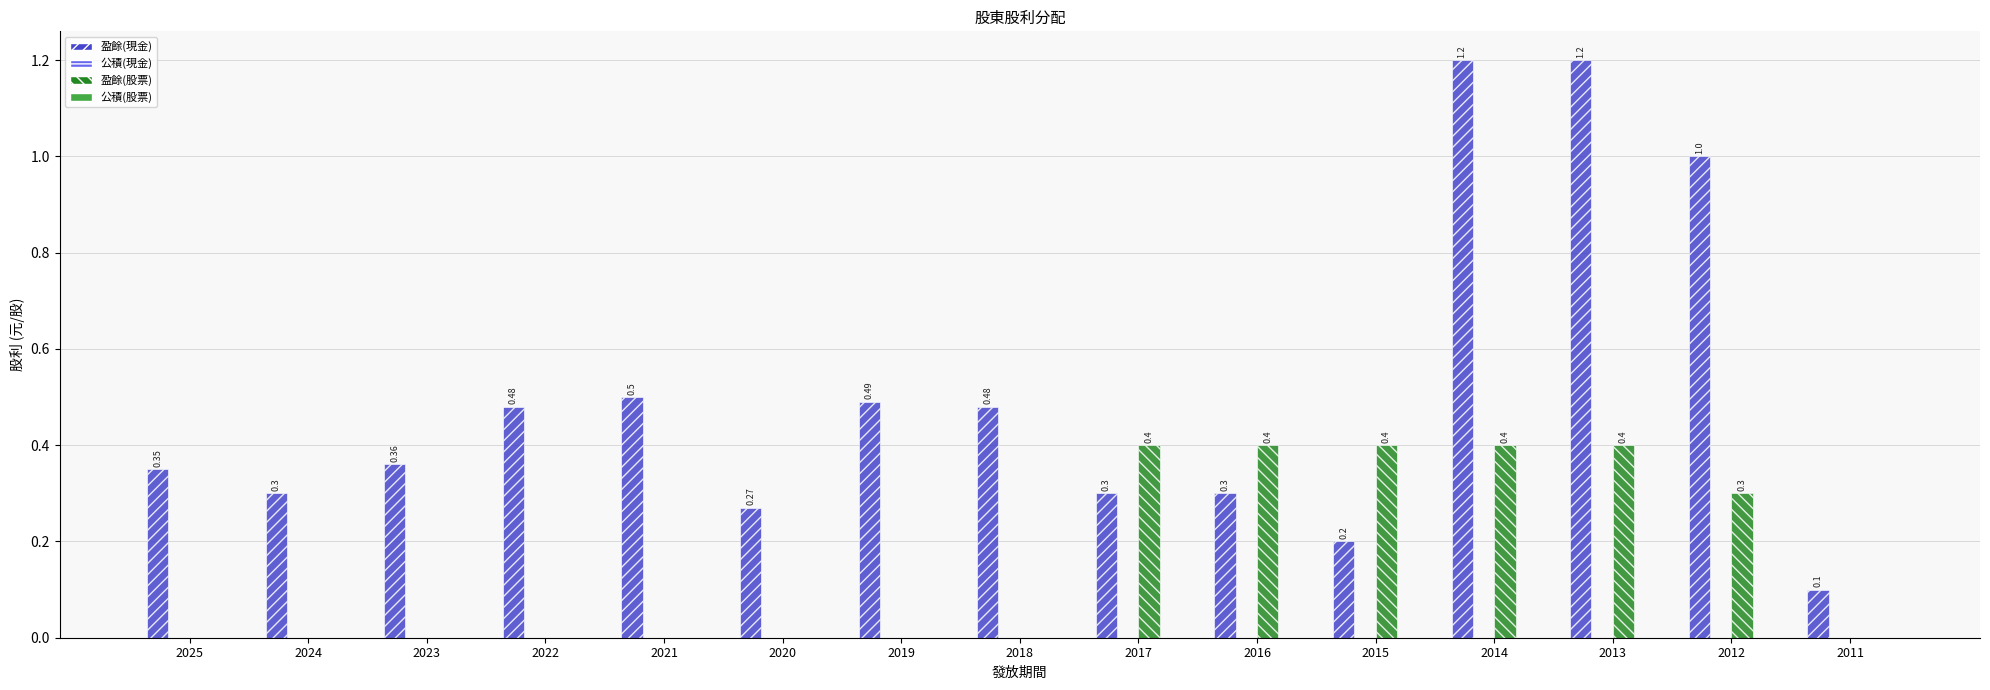

What is the sum of the 盈餘(現金) values at 2024 and 2011?

0.4